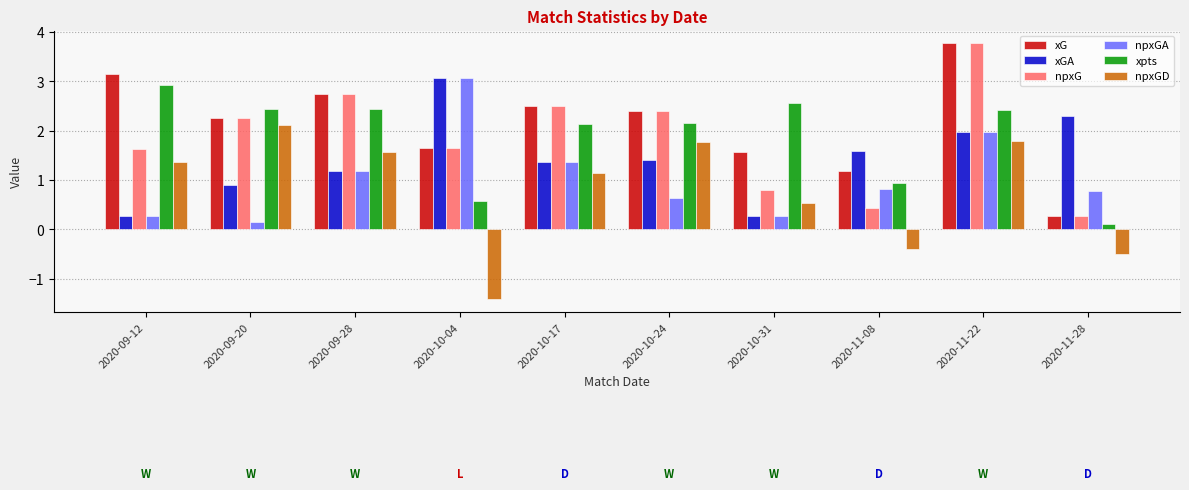

Is it true that xpts equals 0.5 at 2020-10-24?

False